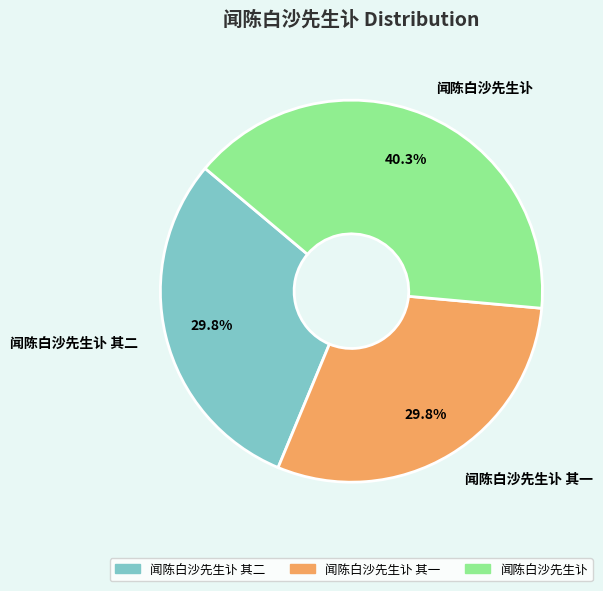

Between 闻陈白沙先生讣 and 闻陈白沙先生讣 其二, which is larger?

闻陈白沙先生讣